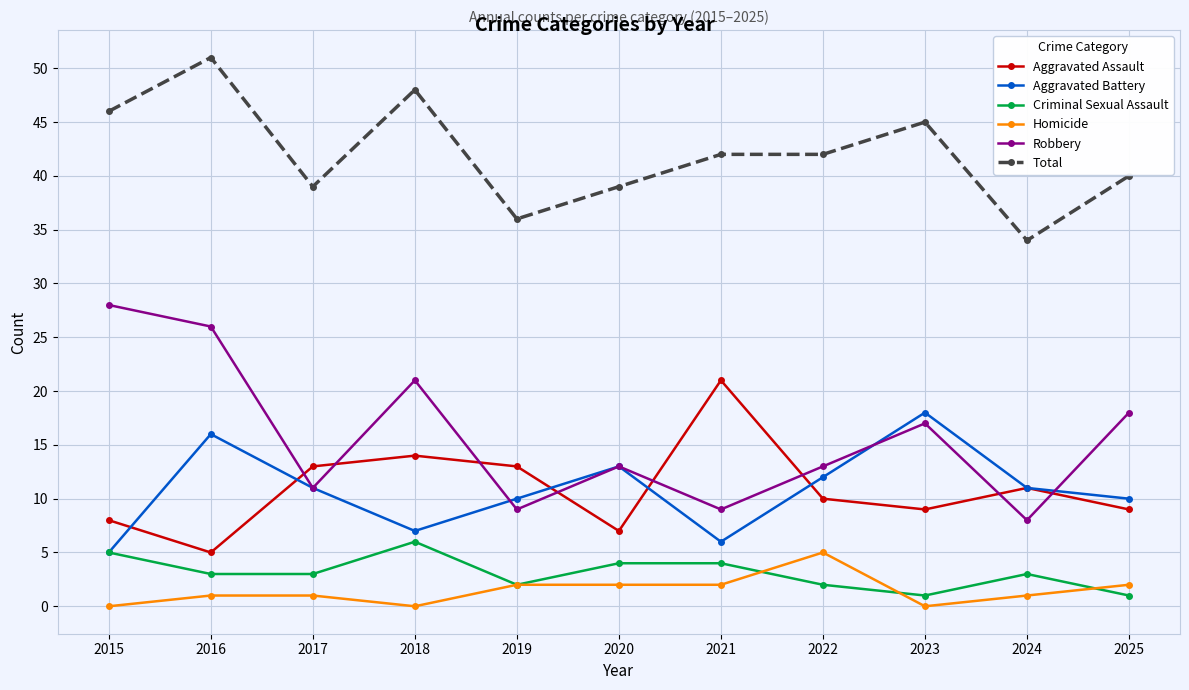

What is the difference between the highest and lowest values at 2022?

40